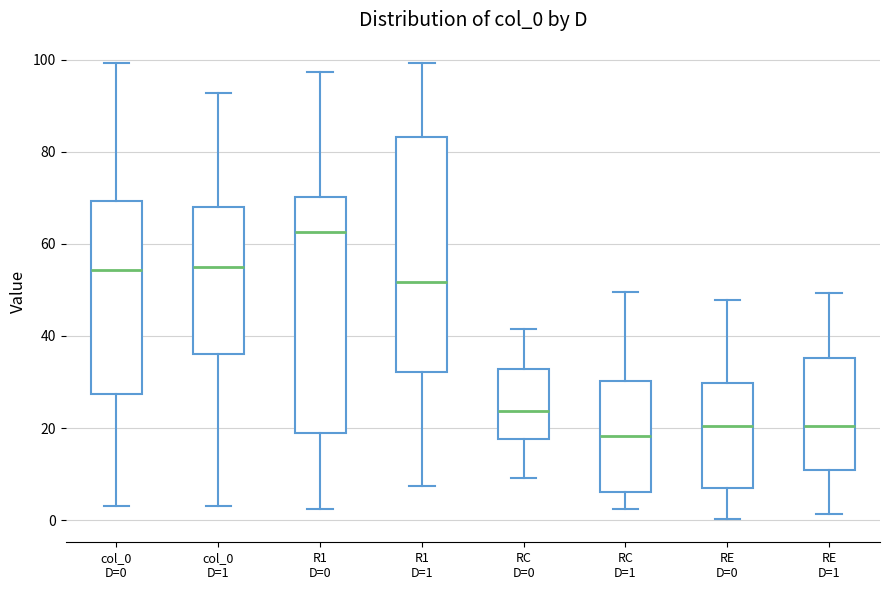

Reading left to right, read every box against the y-axis: the position of its median line, the range the box covers, and the ends of its whiskers. The values are not printed on the chart, so give them approximately, as read against the axis.

col_0 D=0: median 54, box 28 to 70, whiskers 4 to 100
col_0 D=1: median 56, box 36 to 68, whiskers 4 to 92
R1 D=0: median 62, box 18 to 70, whiskers 2 to 98
R1 D=1: median 52, box 32 to 84, whiskers 8 to 100
RC D=0: median 24, box 18 to 32, whiskers 10 to 42
RC D=1: median 18, box 6 to 30, whiskers 2 to 50
RE D=0: median 20, box 6 to 30, whiskers 0 to 48
RE D=1: median 20, box 10 to 36, whiskers 2 to 50